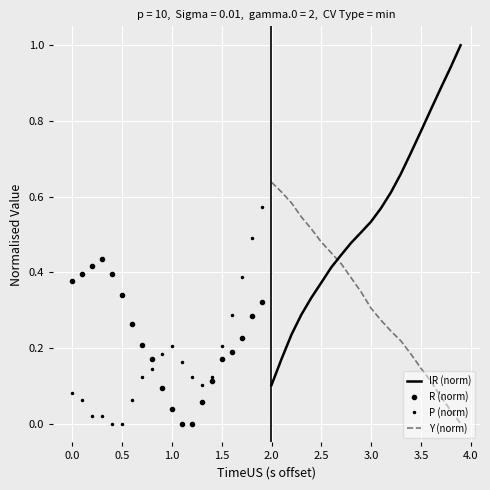

What is the maximum value for IR (norm)?

1.0